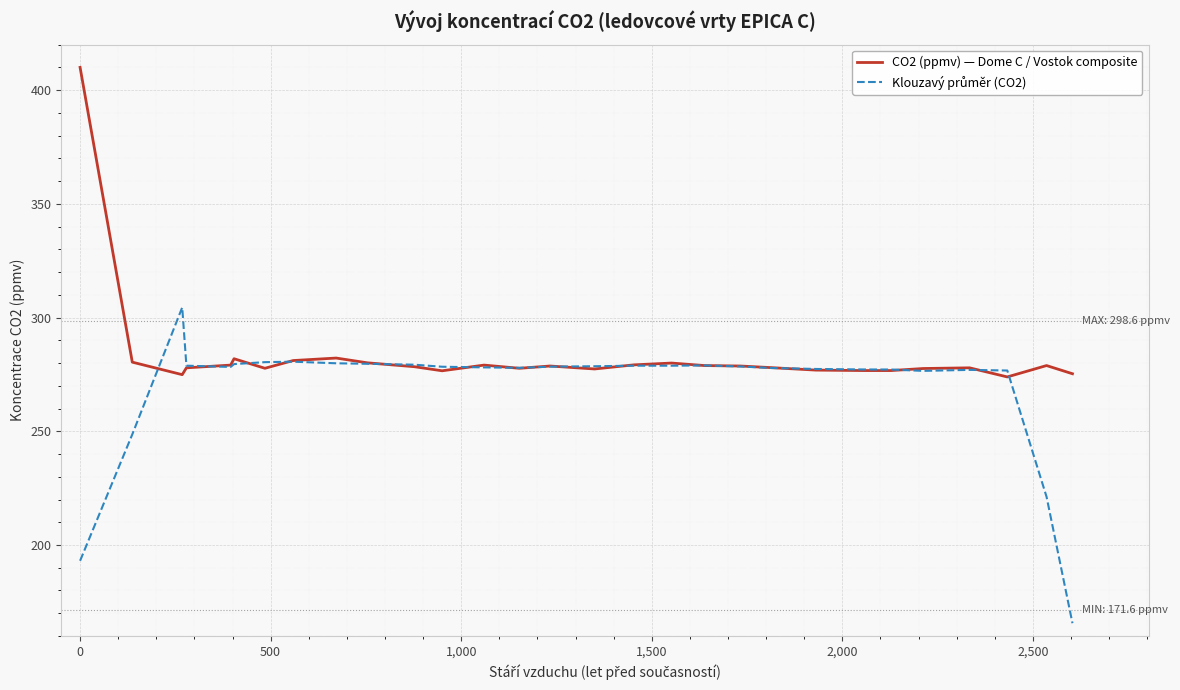

What is the maximum value shown in the chart?

410.0